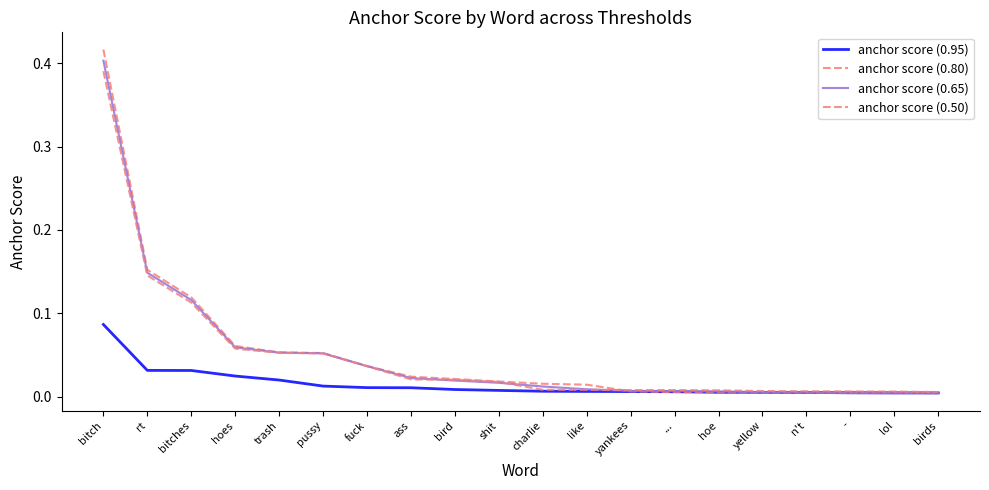

Does the chart display data point markers on the line(s)?

No